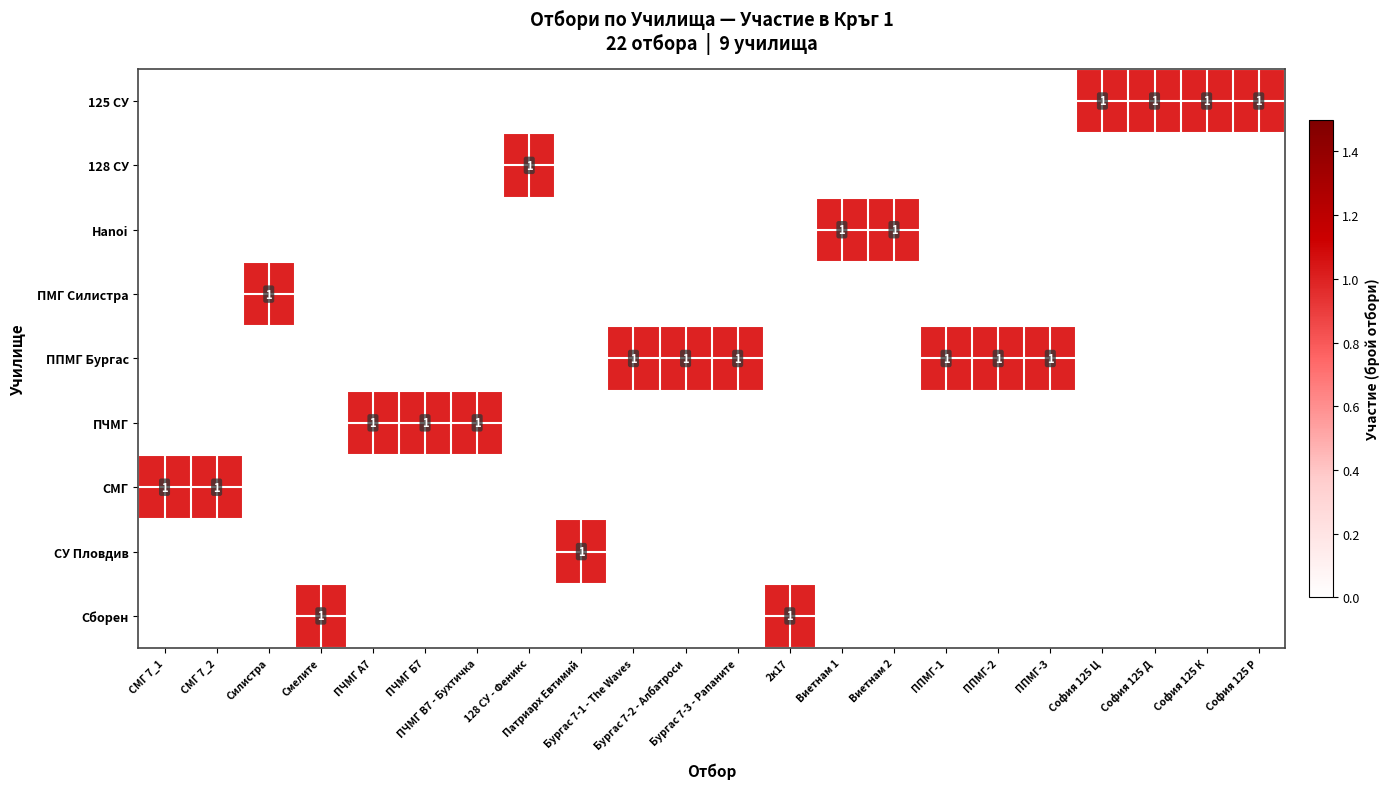

Count the number of categories in the chart.

22